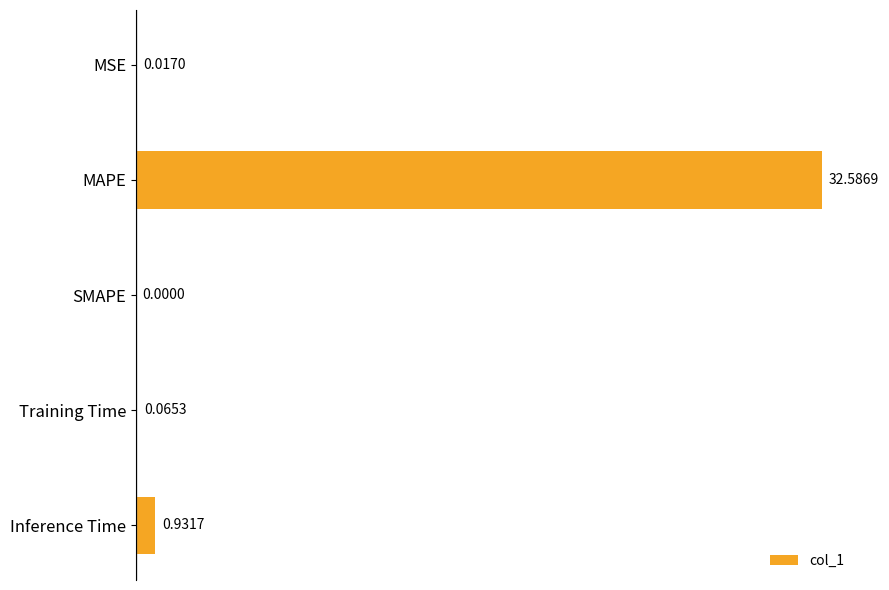

What is the sum of all values?

33.6